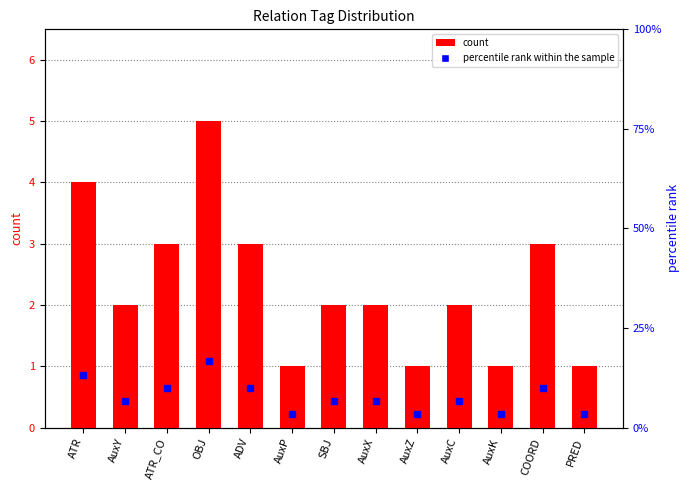

At which label is percentile rank within the sample closest to 10?

ATR_CO